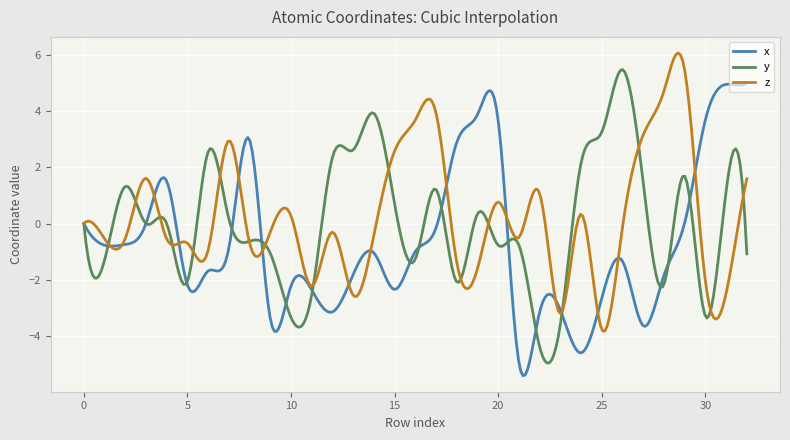

What is the lowest value of the x series?

-5.4